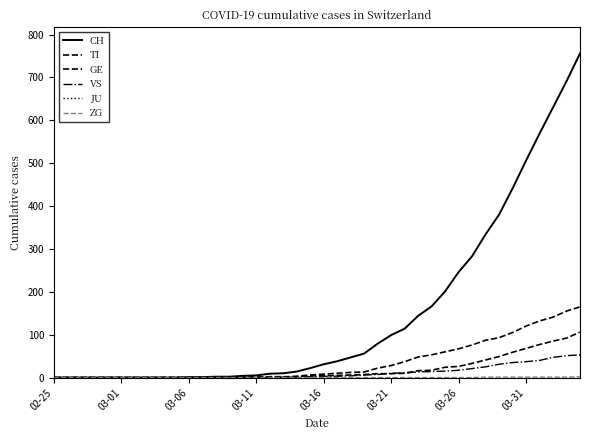

How many lines are shown in the chart?

6